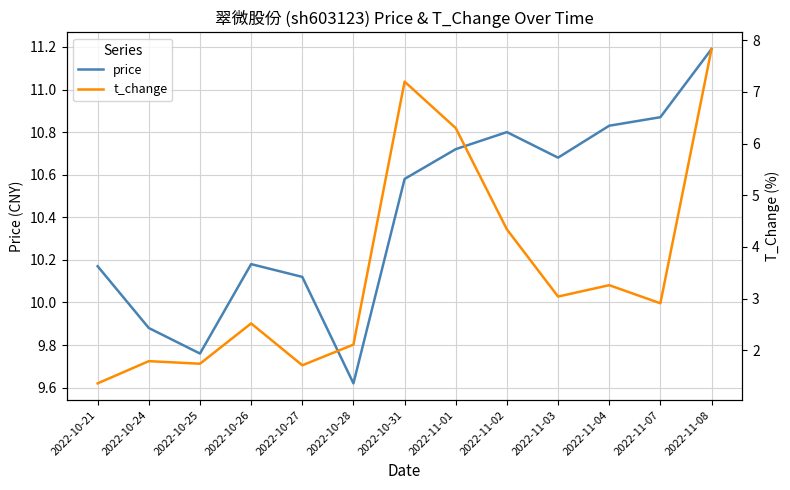

Rank the categories by t_change value from lowest to highest.

2022-10-21, 2022-10-27, 2022-10-25, 2022-10-24, 2022-10-28, 2022-10-26, 2022-11-07, 2022-11-03, 2022-11-04, 2022-11-02, 2022-11-01, 2022-10-31, 2022-11-08